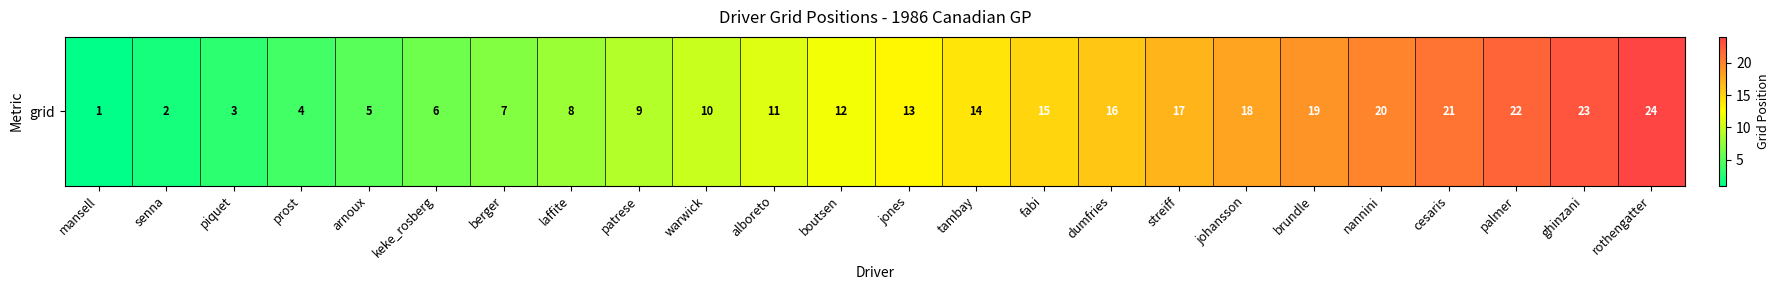

Reading left to right, transcribe all the data shown in this chart.

1	2	3	4	5	6	7	8	9	10	11	12	13	14	15	16	17	18	19	20	21	22	23	24